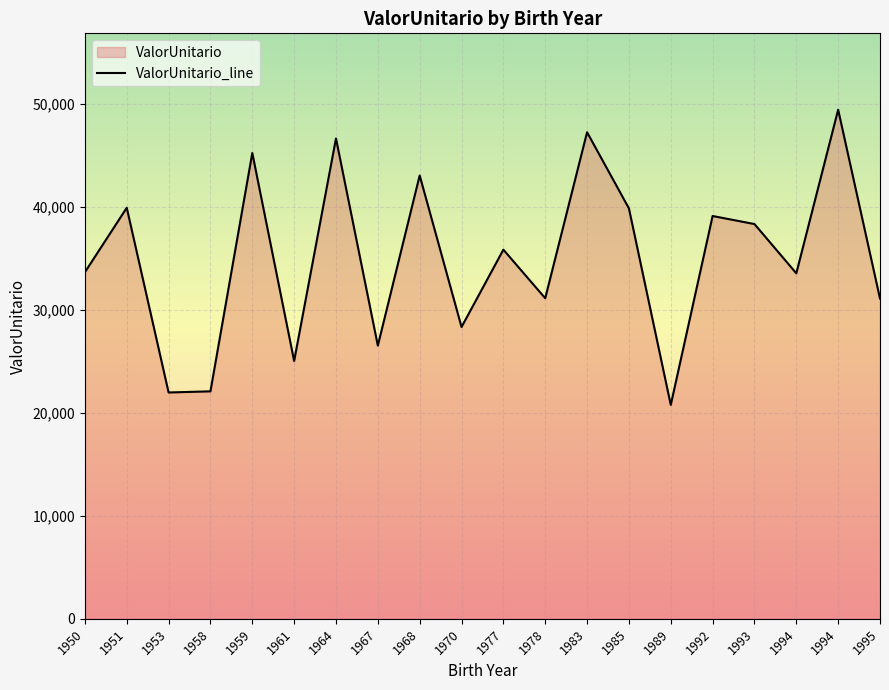

Where does the data first go above 35826?

1951